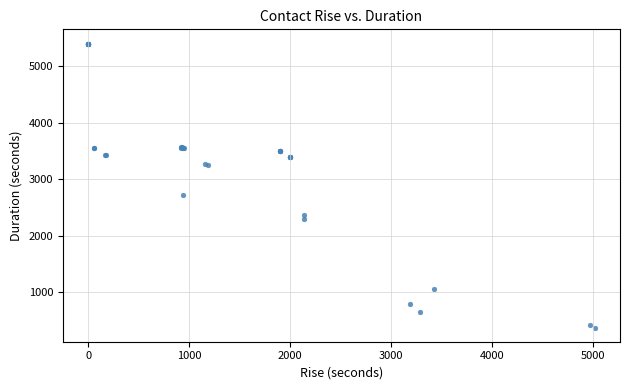

What Y value in the scatter plot is closest to 2889?

2724.3